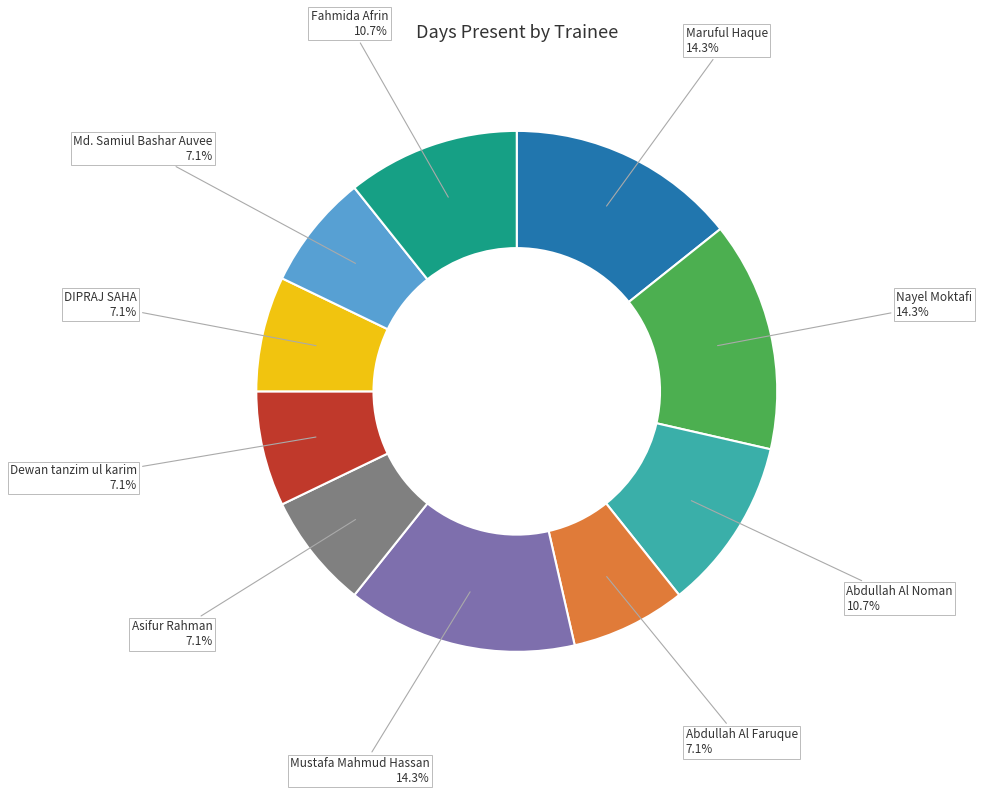

The Md. Samiul Bashar Auvee slice represents 7% of the pie. True or false?

True